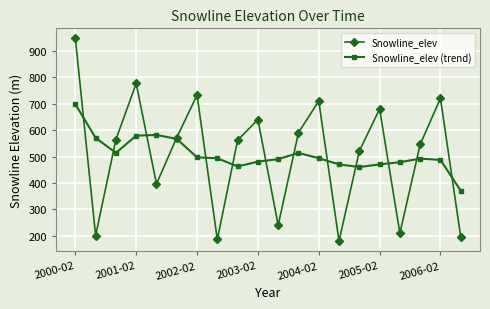

Which series has the largest range (max minus min)?

Snowline_elev